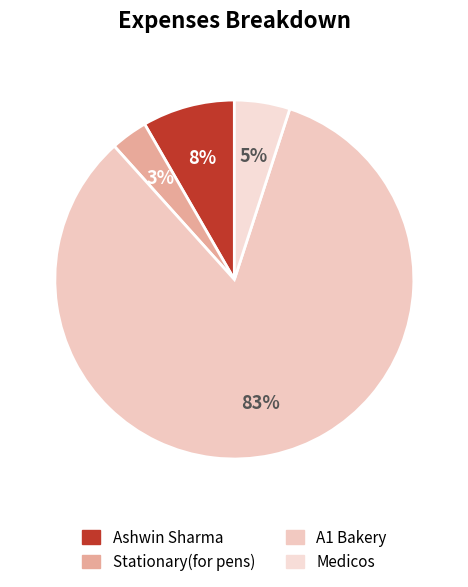

How many segments does this pie chart have?

4